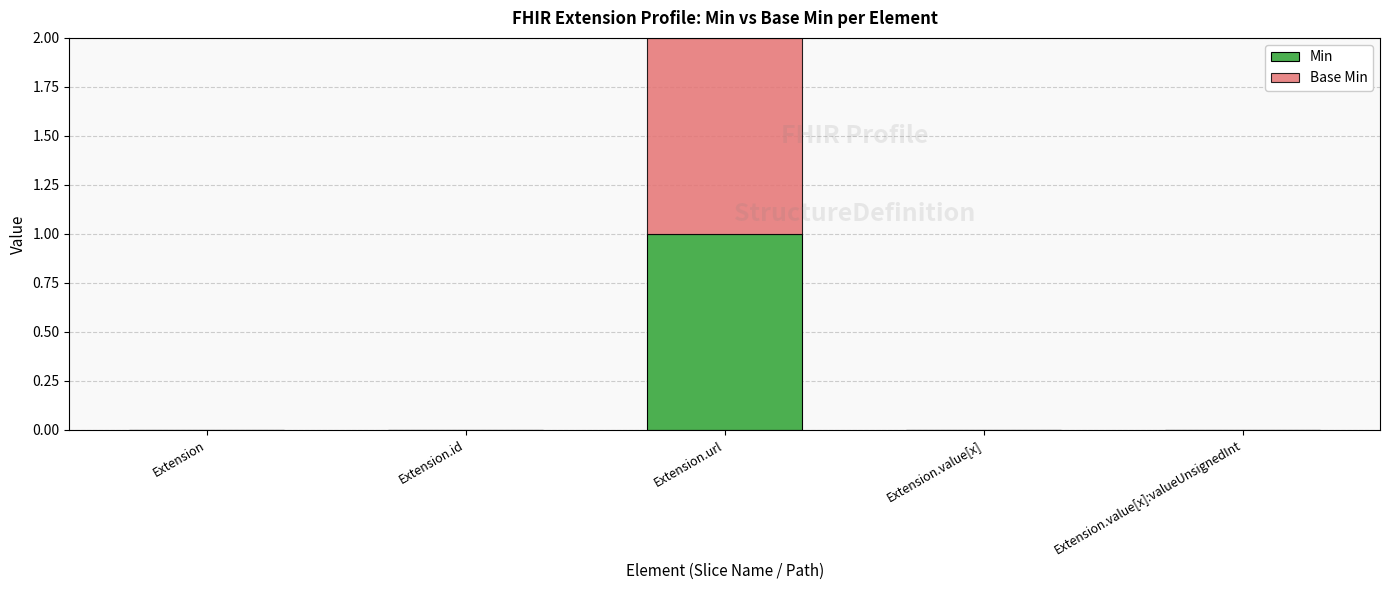

Reading left to right, what are the values for Min?

Extension=0	Extension.id=0	Extension.url=1	Extension.value[x]=0	Extension.value[x]:valueUnsignedInt=0